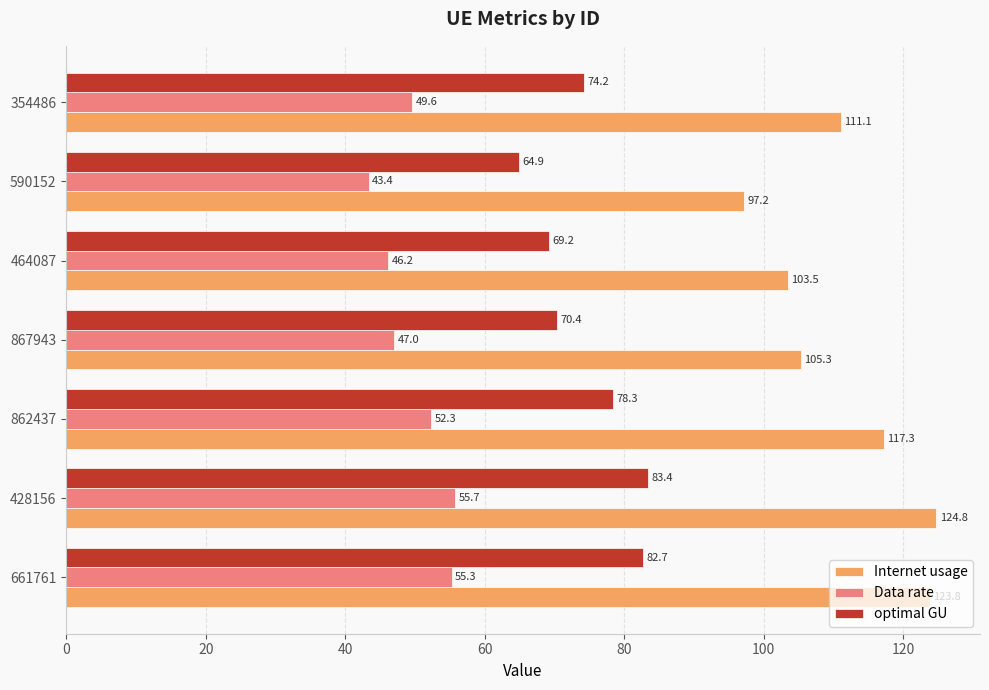

What is the average value of the optimal GU series?

74.7